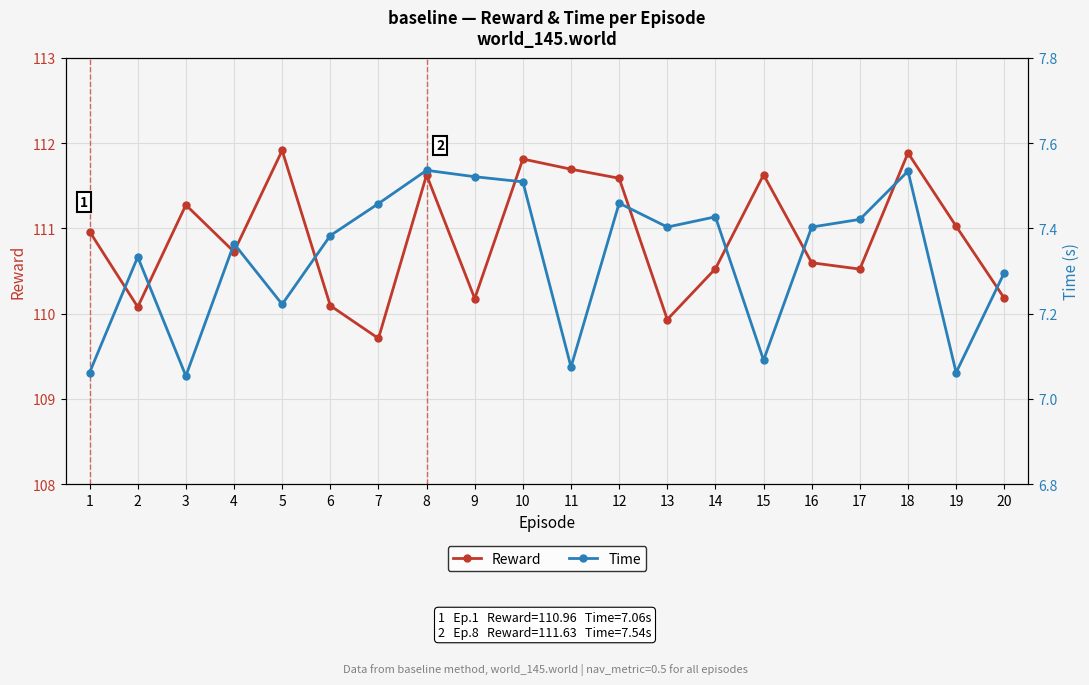

What are all the series names shown in the legend?

Reward, Time